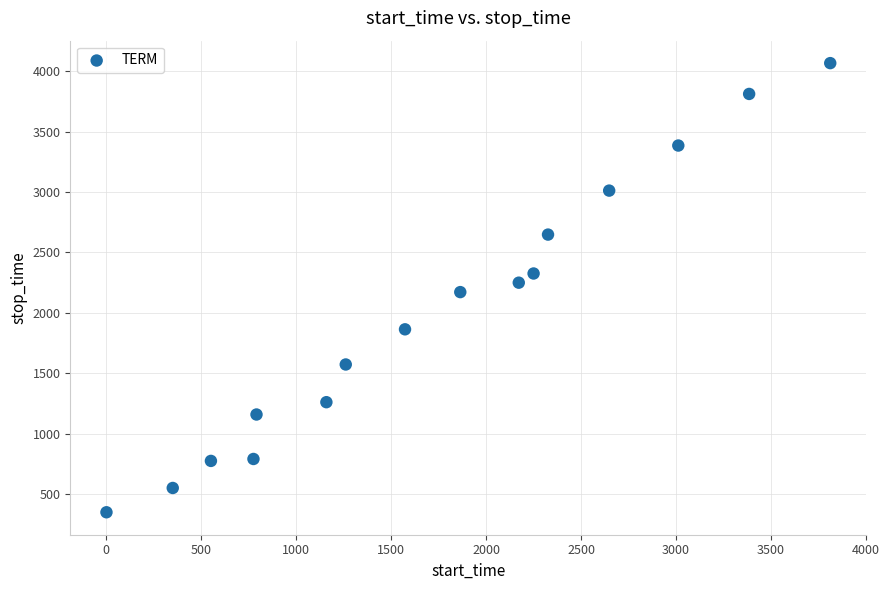

What is the range of Y values (max minus min)?

3717